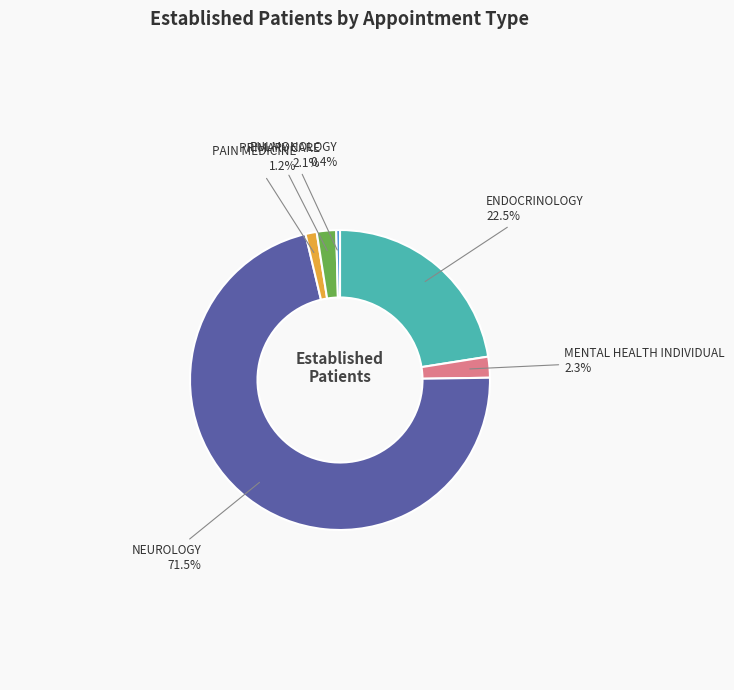

True or false: NEUROLOGY accounts for 63% of the total.

False